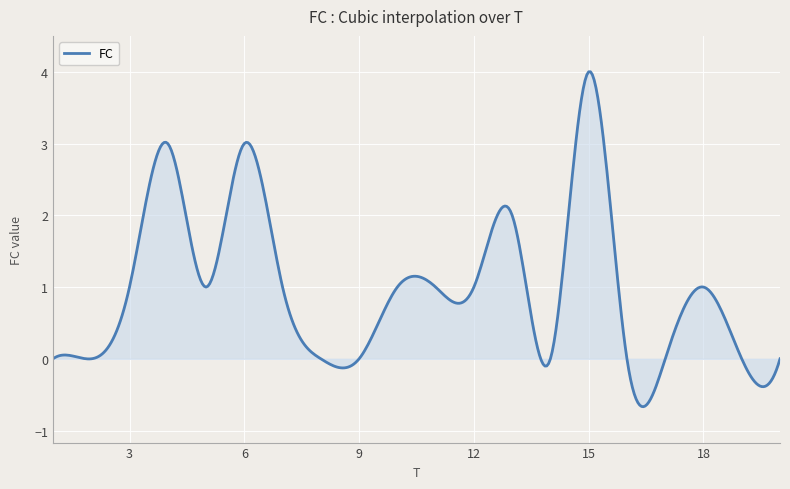

What is the minimum value shown in the chart?

-0.7